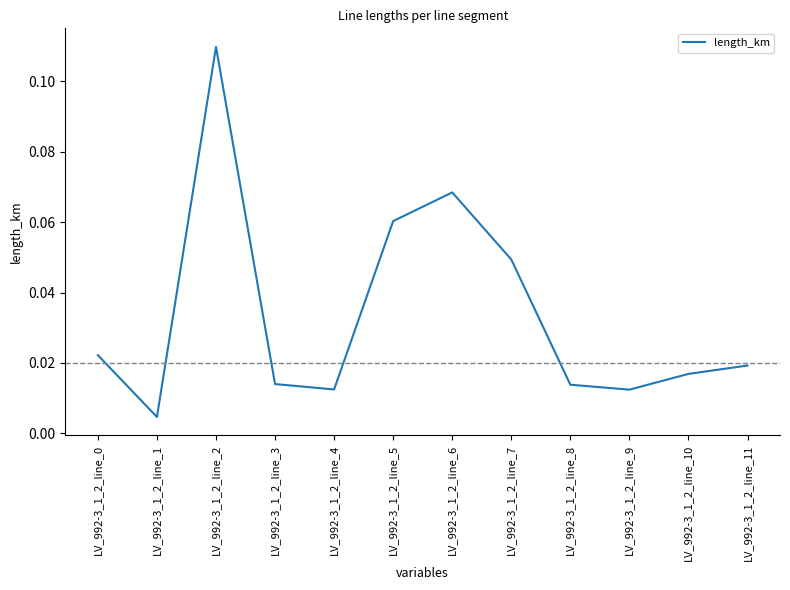

Is this an area chart (filled region under the line)?

No